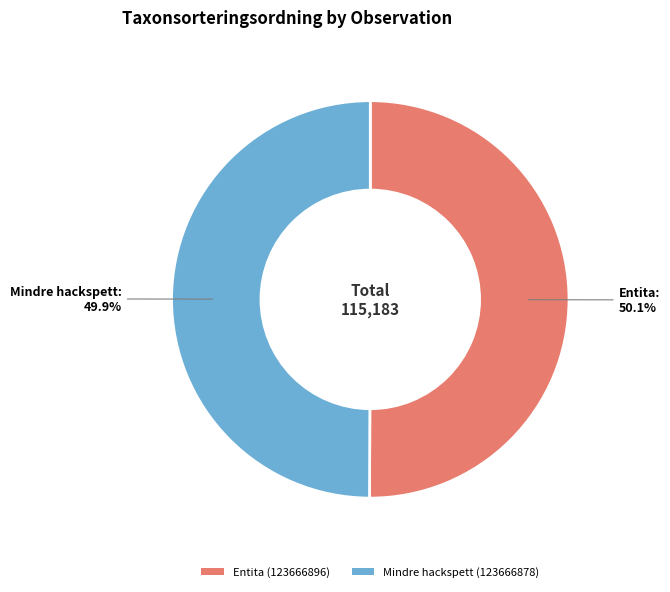

How many segments does this pie chart have?

2